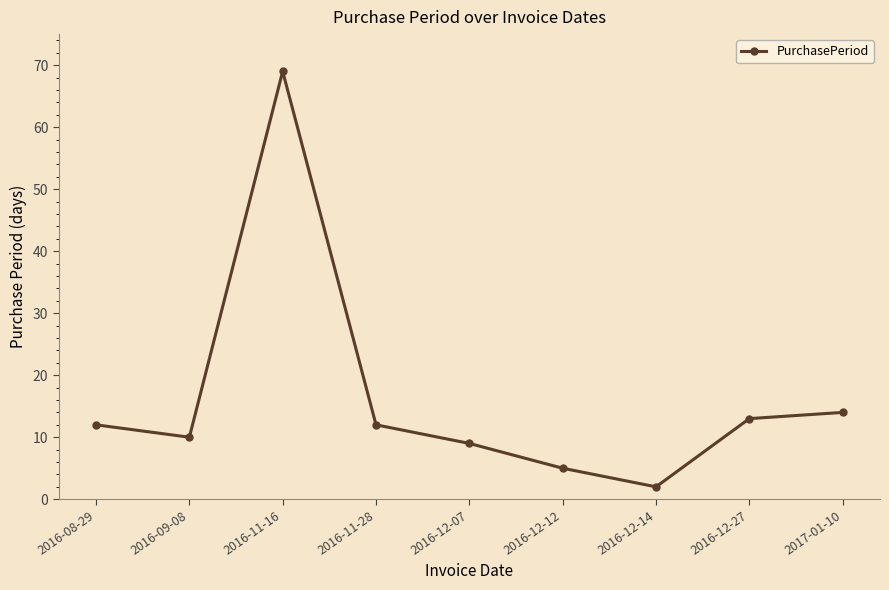

What is the greatest value displayed?

69